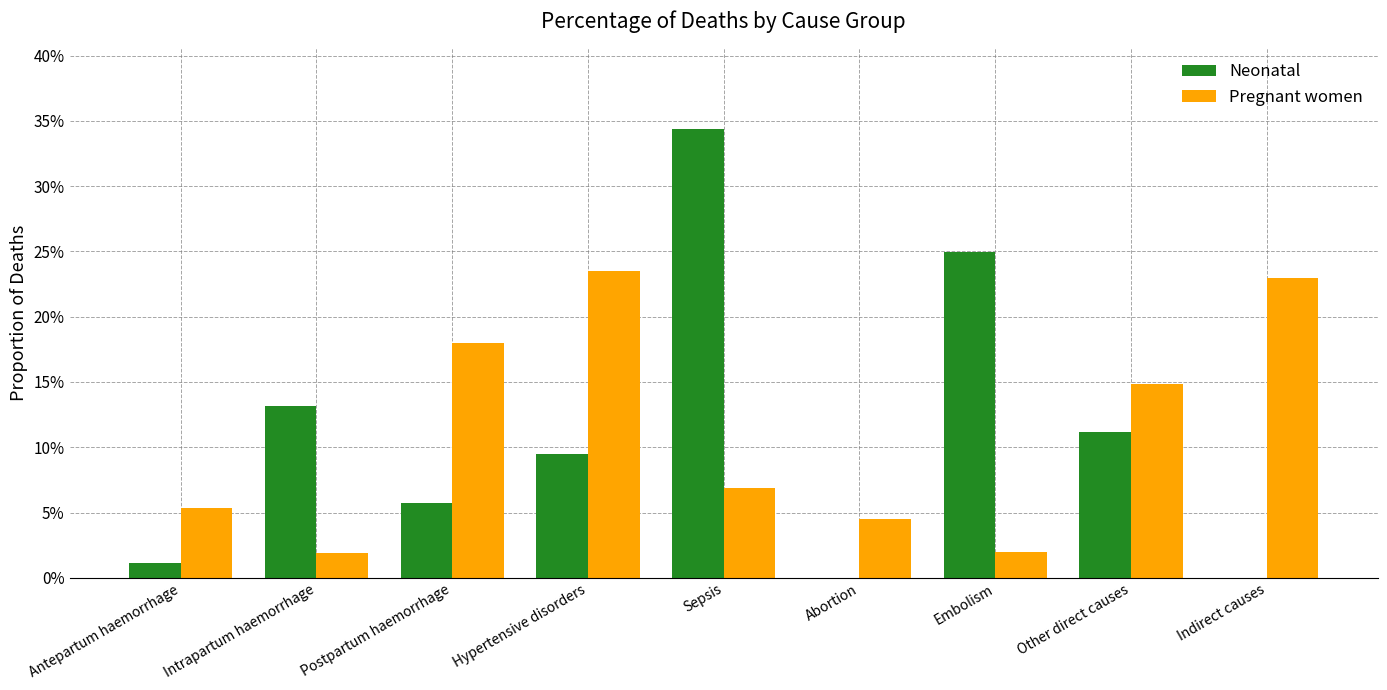

What is the sum of the Neonatal values at Hypertensive disorders and Other direct causes?

0.2